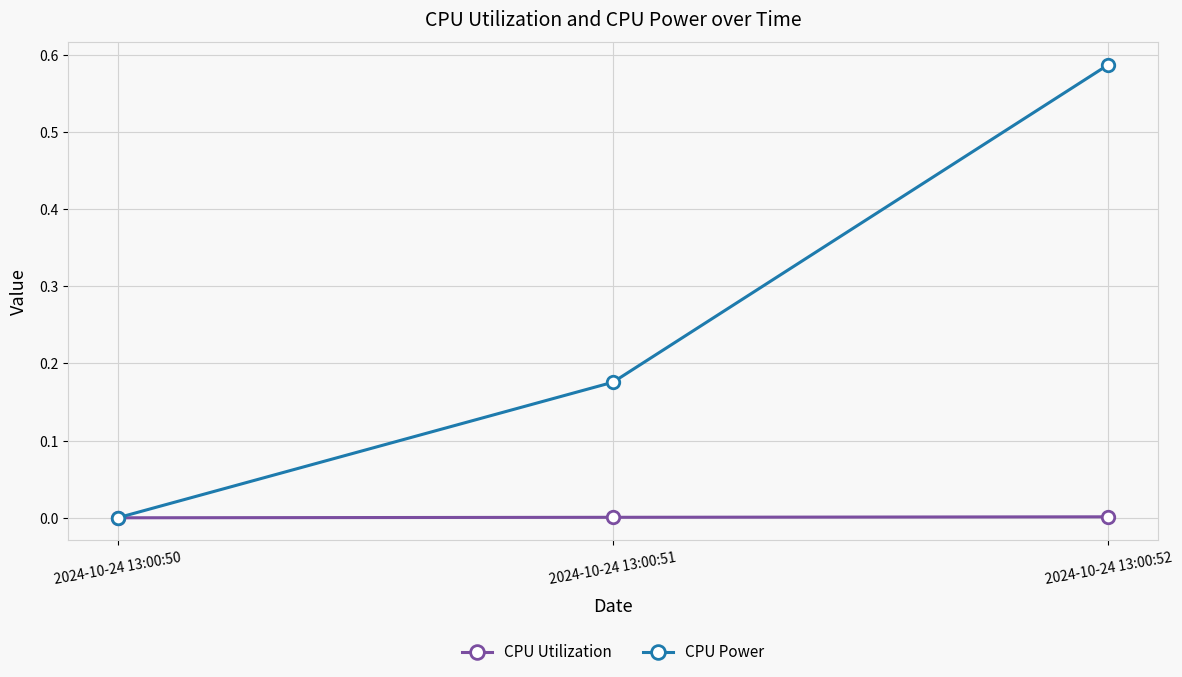

At which category is the sum across all series the highest?

2024-10-24 13:00:52